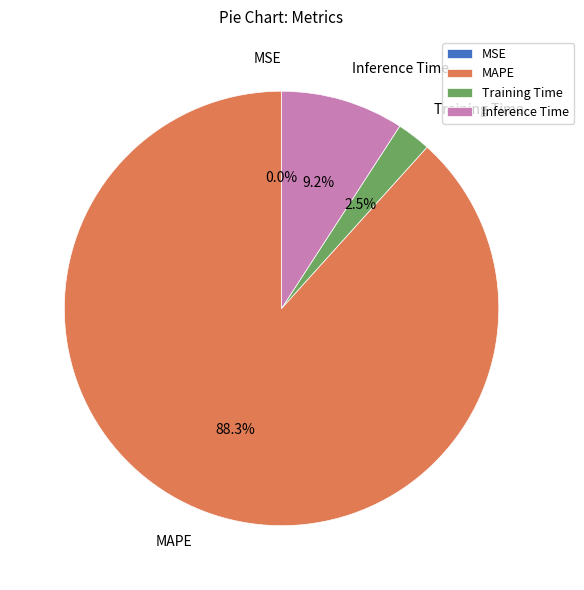

What percentage is NOT represented by MAPE?

11.7%